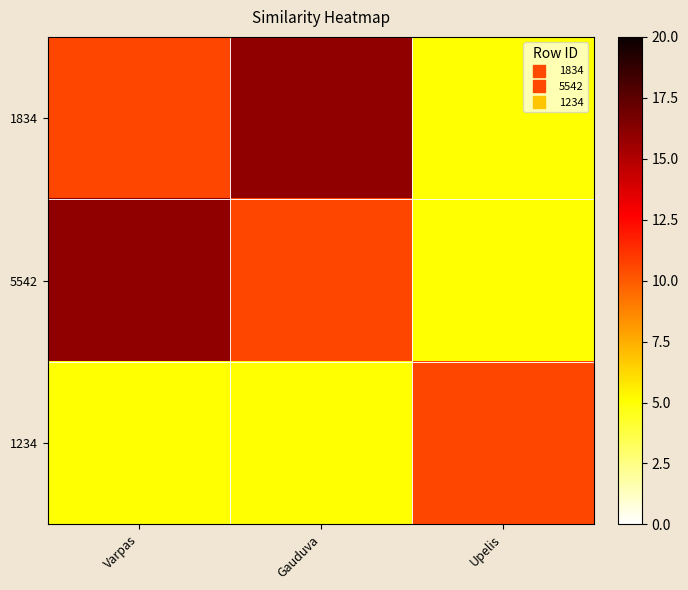

Rank the series by their maximum value, from highest to lowest.

1834, 5542, 1234